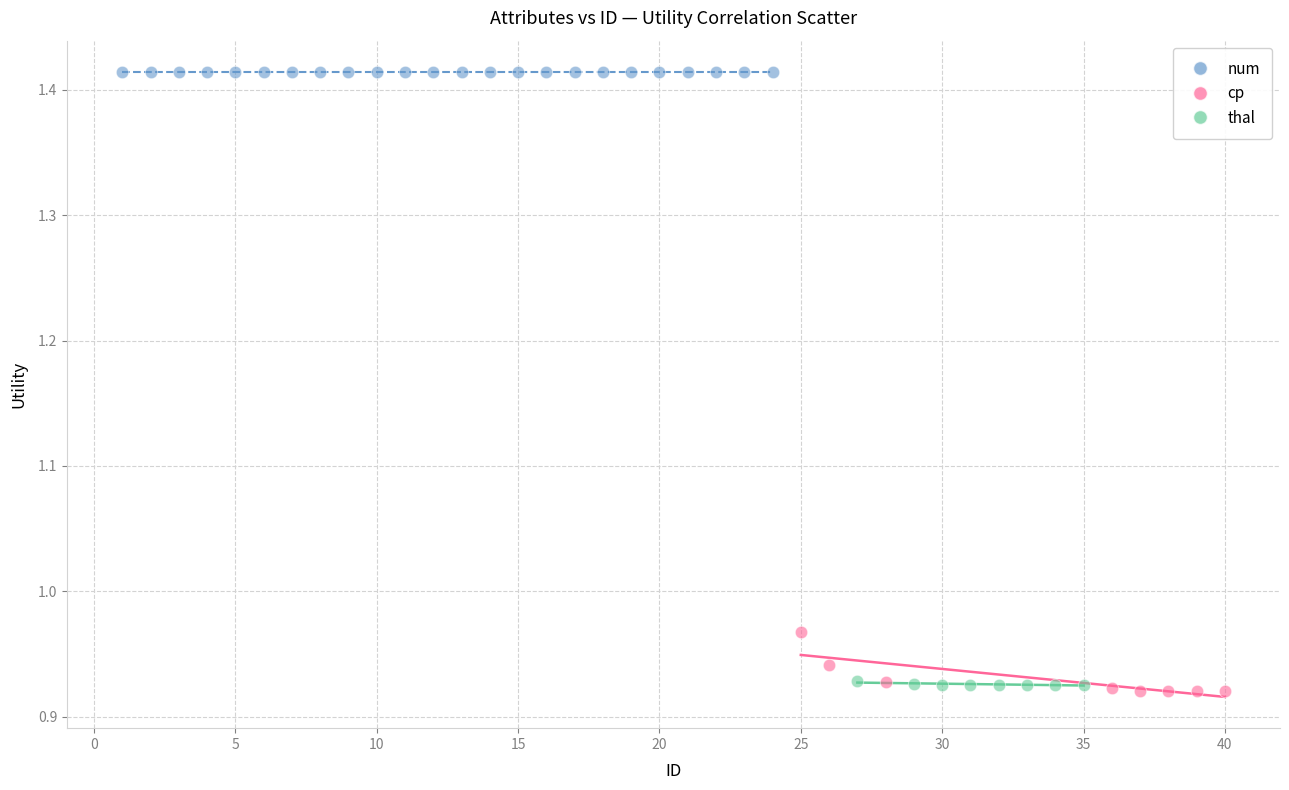

What are all the series names shown in the legend?

num, cp, thal